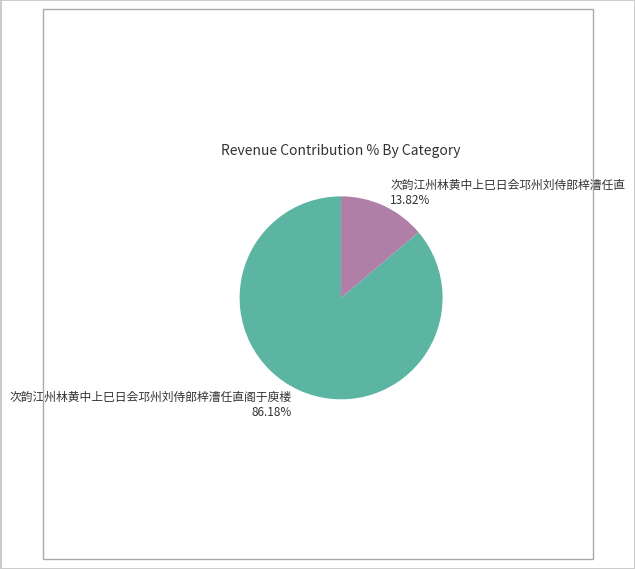

To the nearest percent, what is the combined percentage of 次韵江州林黄中上巳日会邛州刘侍郎梓漕任直 and 次韵江州林黄中上巳日会邛州刘侍郎梓漕任直阁于庾楼?

100%